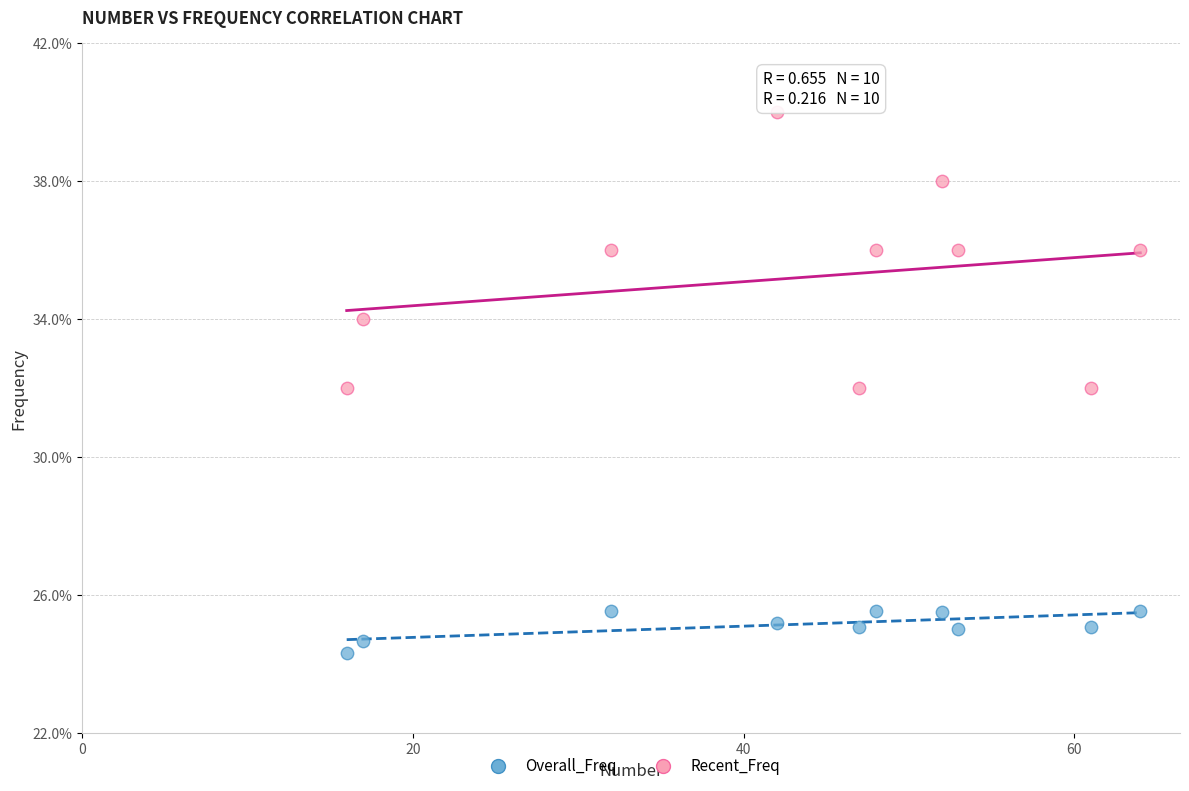

Which series has the largest Y range (max minus min)?

Recent_Freq